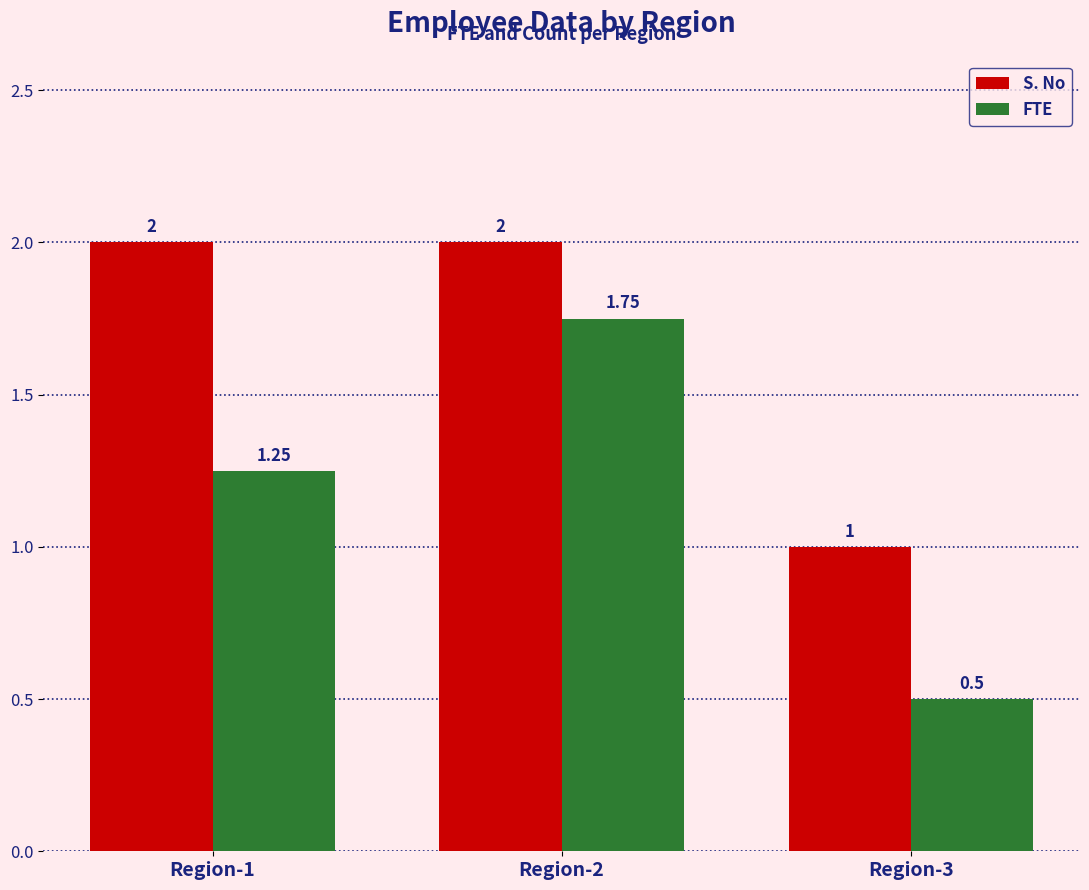

Which series has the widest spread of values?

FTE